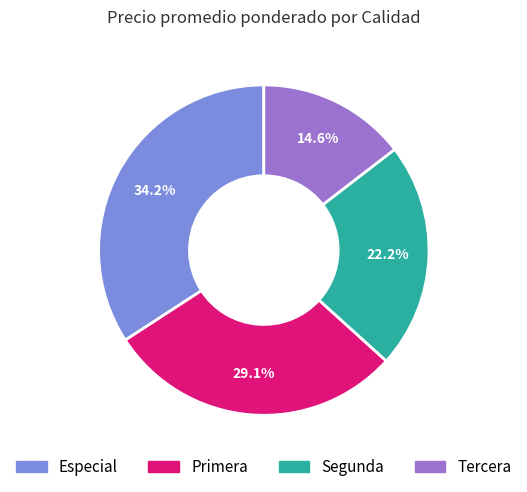

Is Segunda the majority of the pie?

No